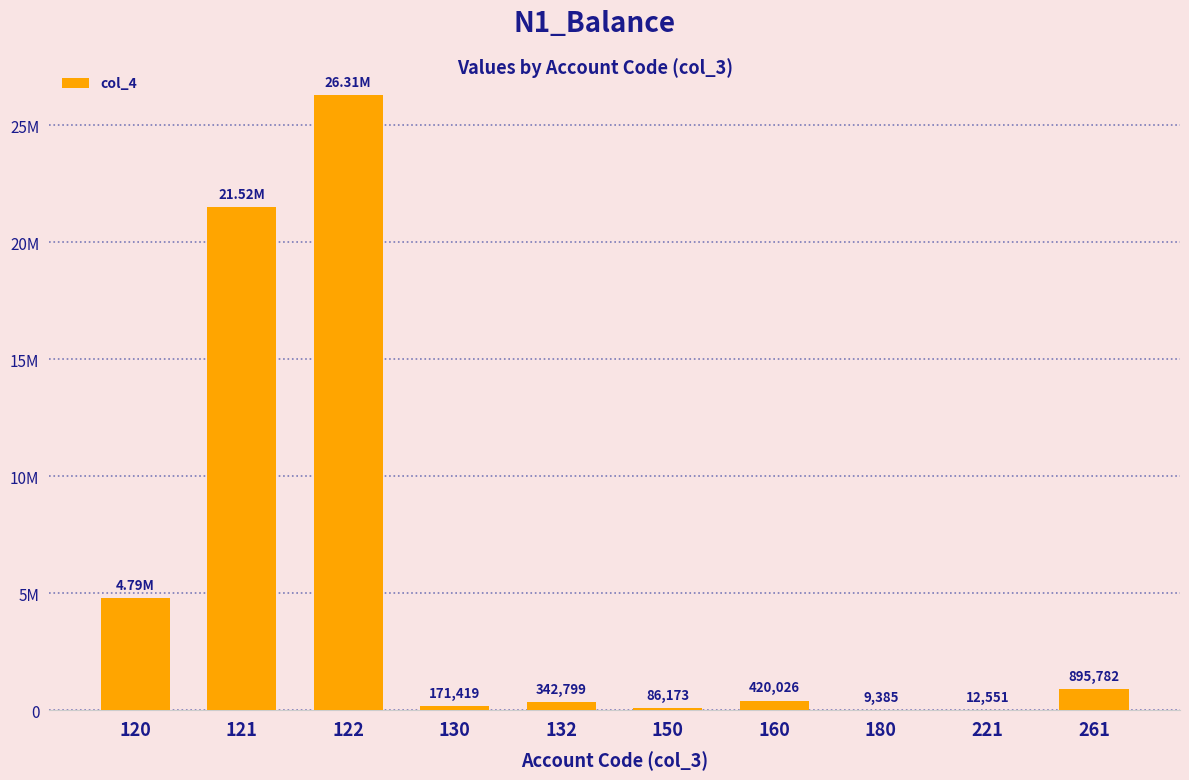

Are the bars horizontal?

No